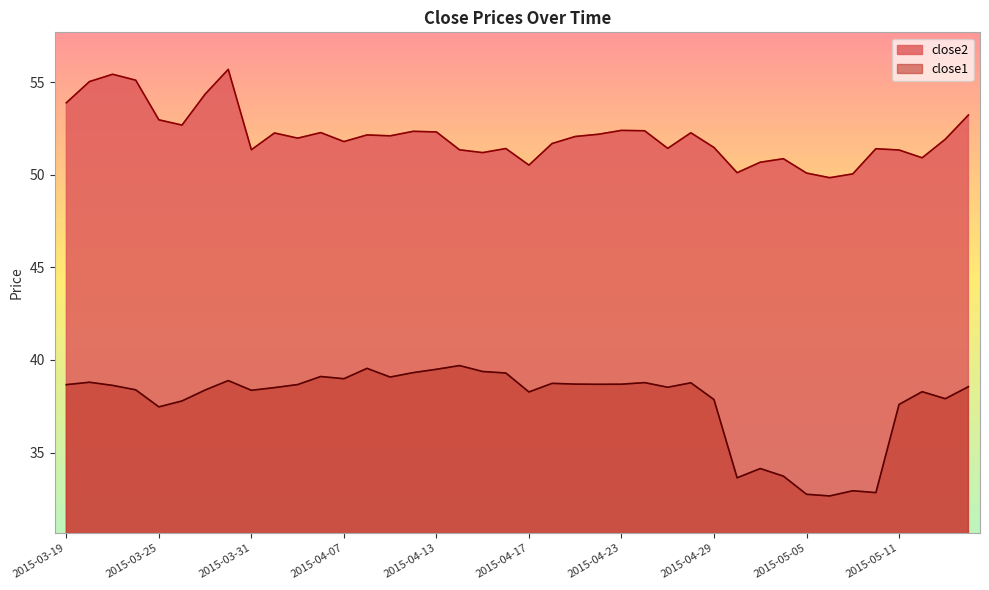

How many lines are shown in the chart?

2